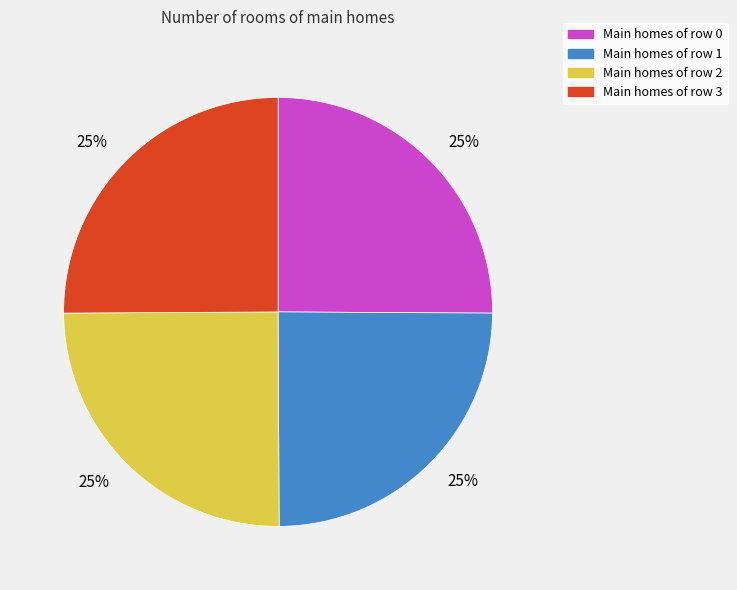

Does any single category account for the majority?

No